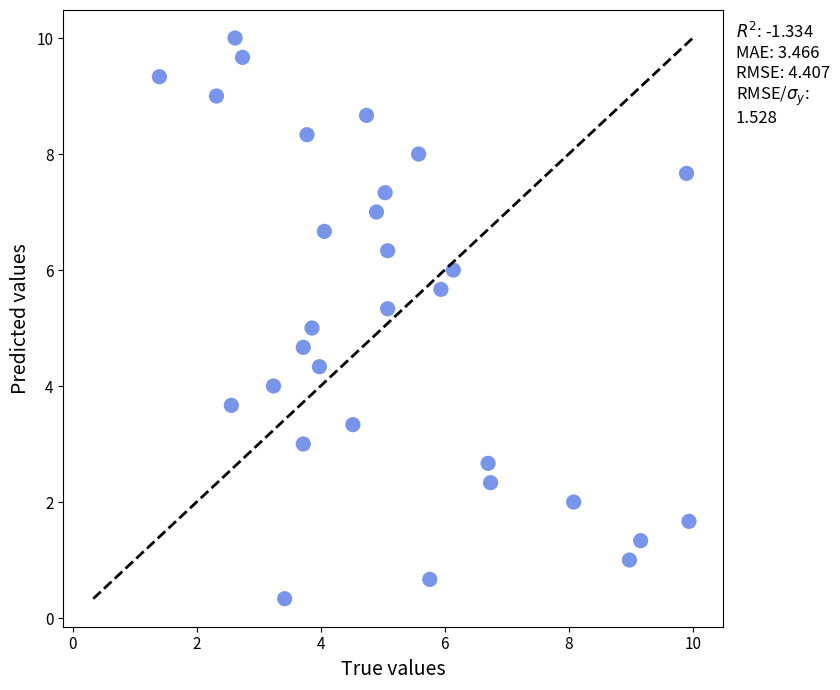

What is the range of Y values (max minus min)?

9.7